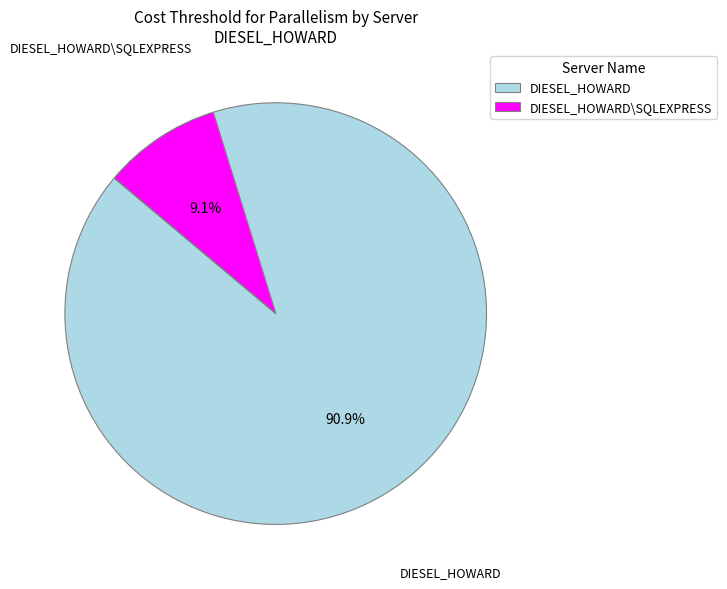

The DIESEL_HOWARD\SQLEXPRESS slice represents 1% of the pie. True or false?

False